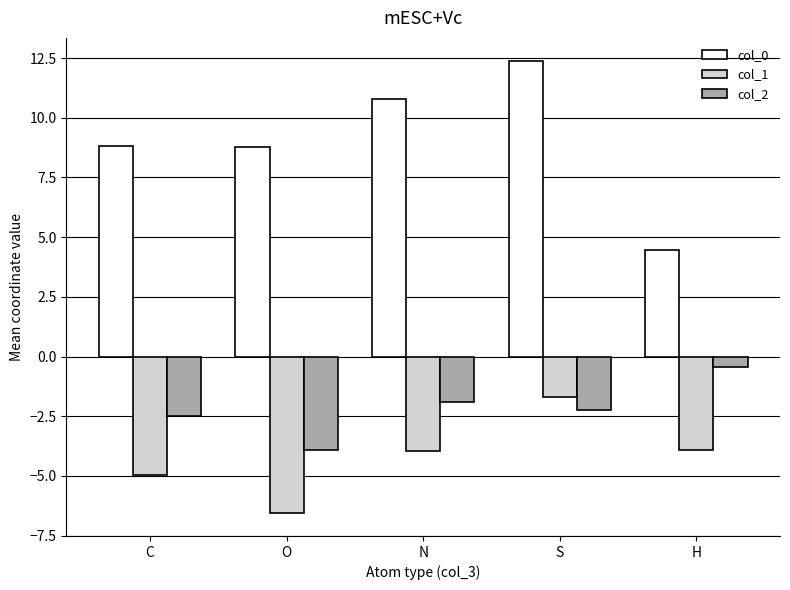

How many data points in col_1 are above -3?

1